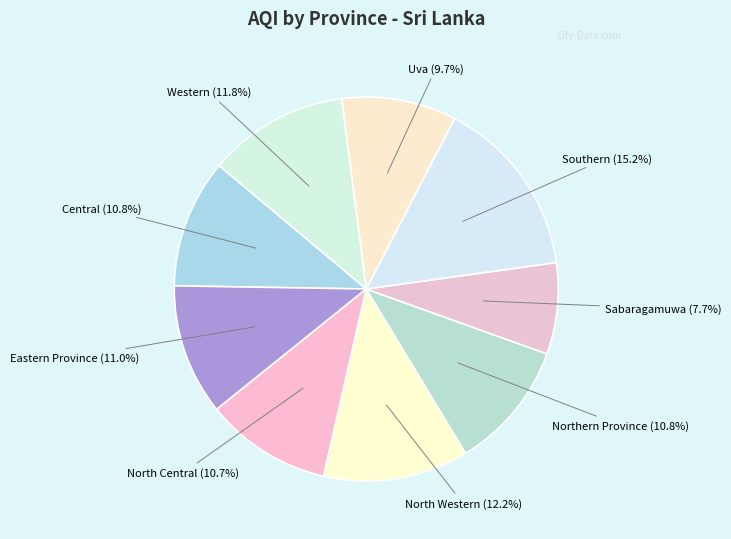

The North Western slice represents 23% of the pie. True or false?

False